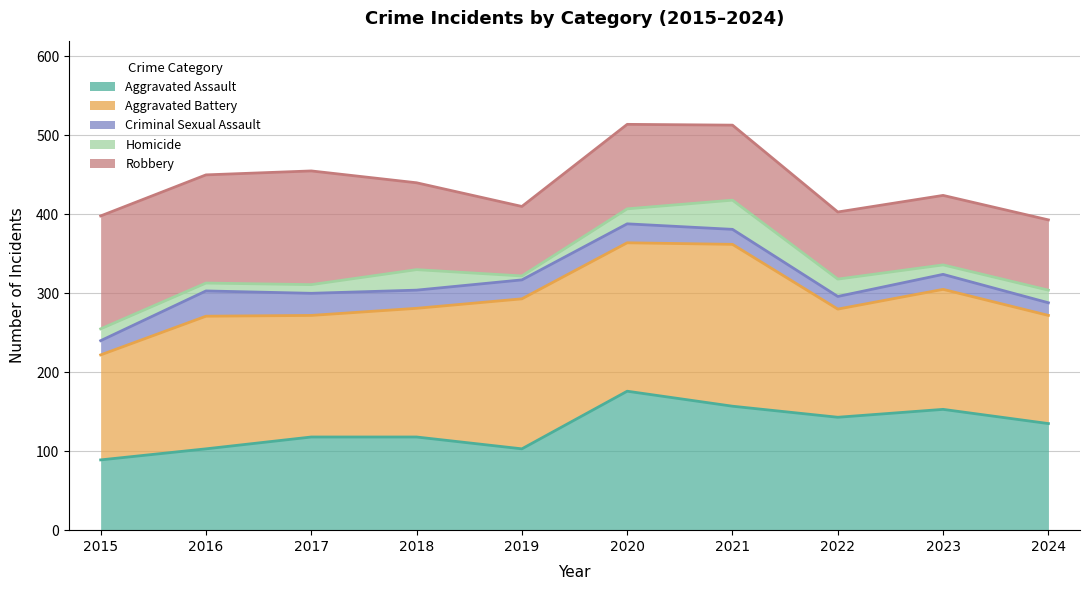

Is the value of Robbery at 2022 greater than the value of Aggravated Battery at 2019?

Yes